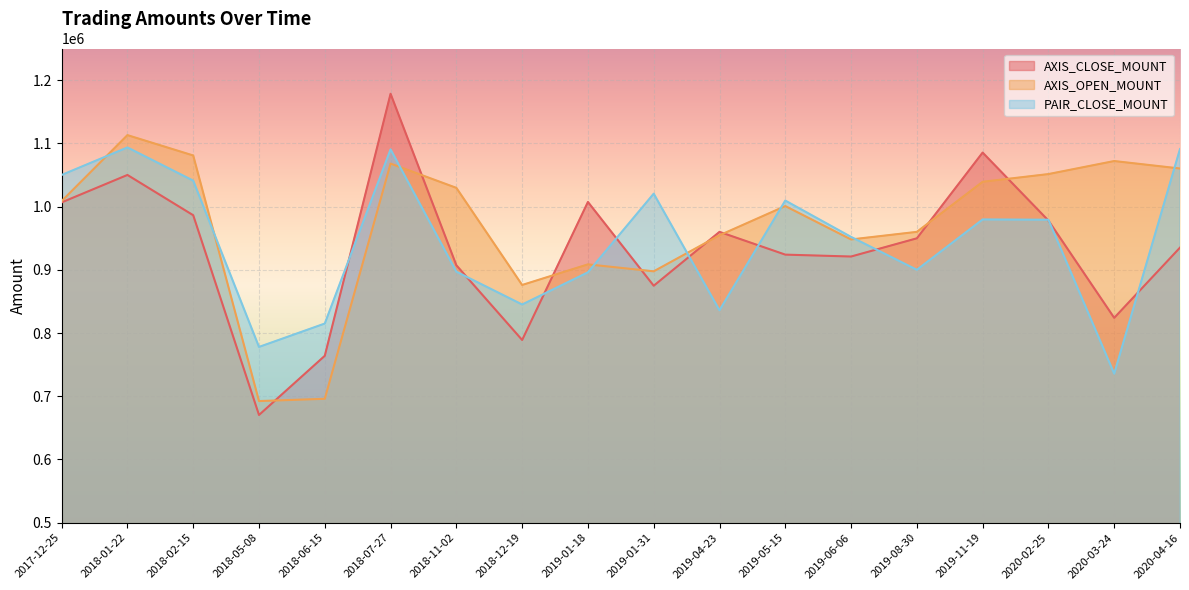

Which label corresponds to the largest value in the chart?

2018-07-27